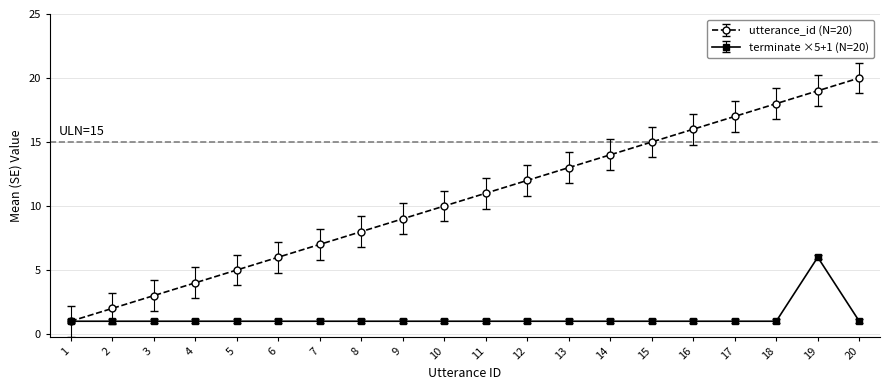

Which category has the highest value across all series?

20